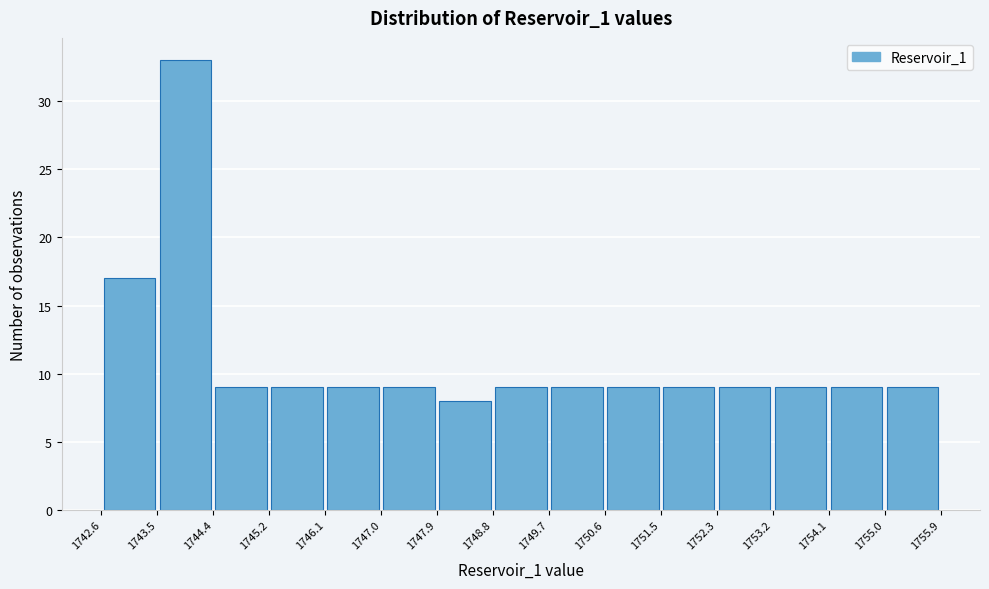

Which range on the x-axis has the tallest bar?

1743.5 to 1744.4